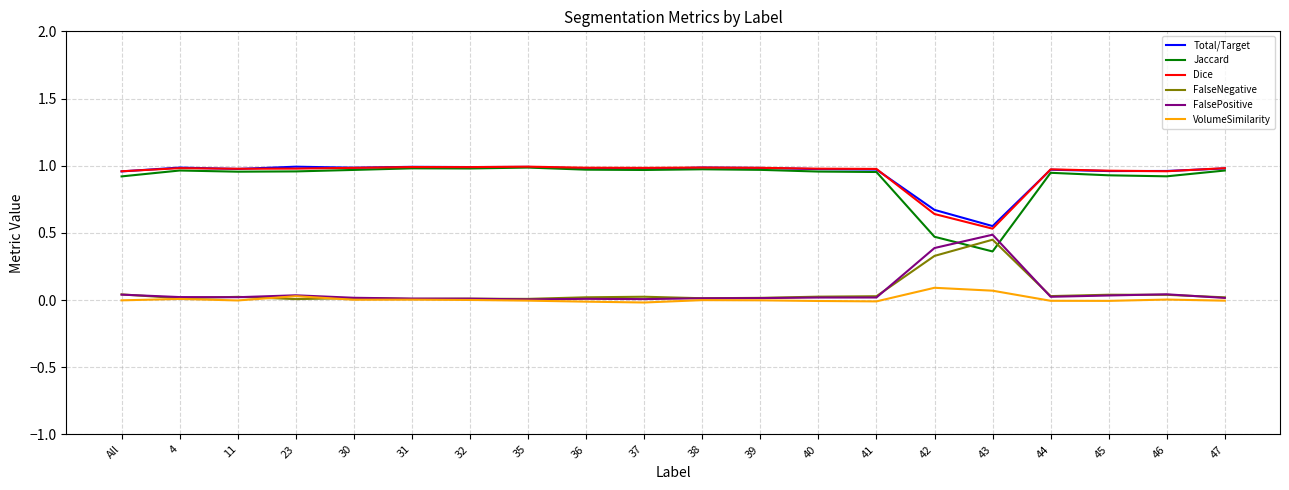

True or false: FalseNegative and Dice cross at least once.

False